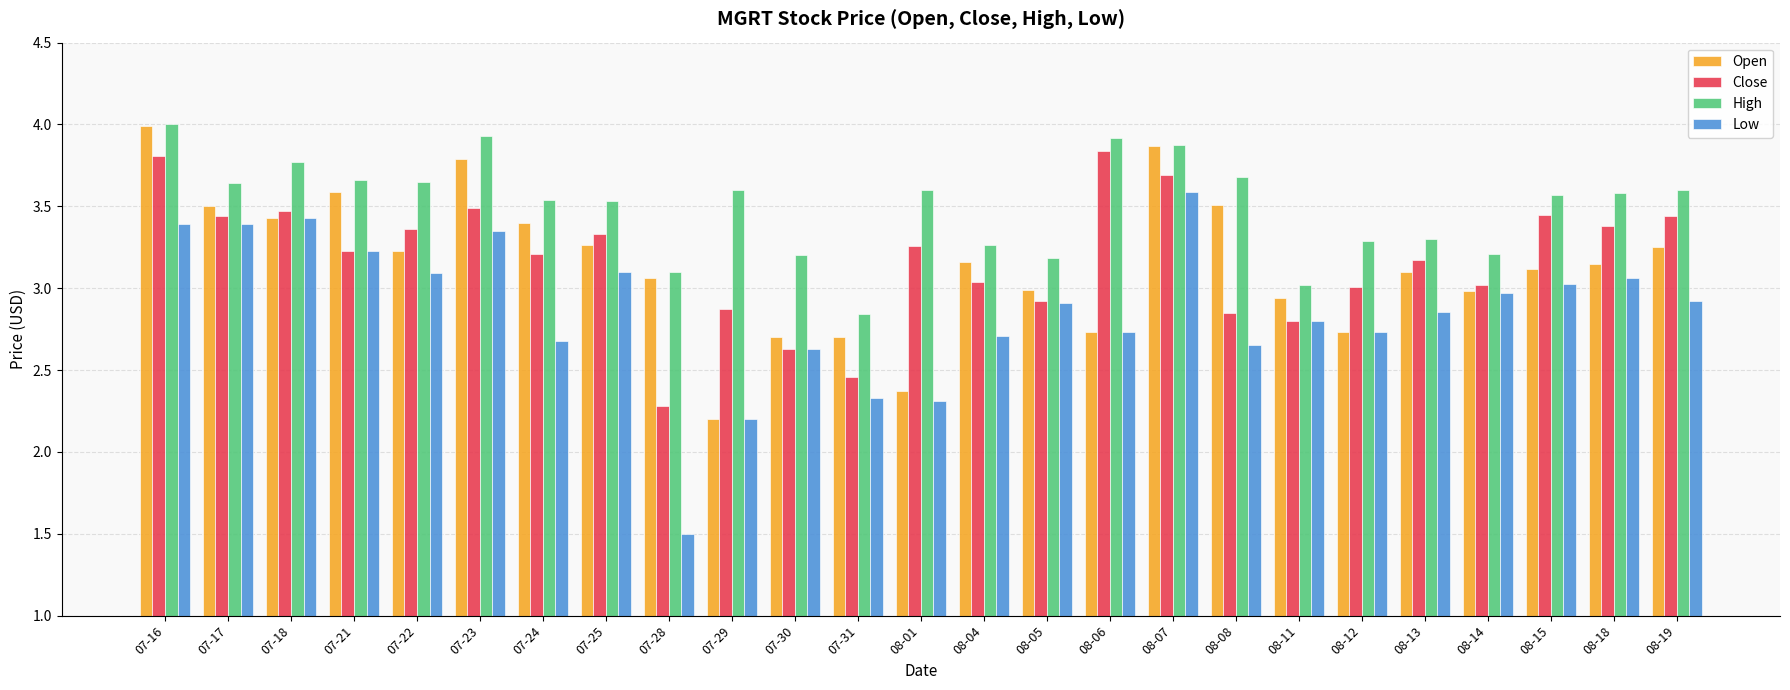

What is the difference between the highest and lowest values at 07-17?

0.2